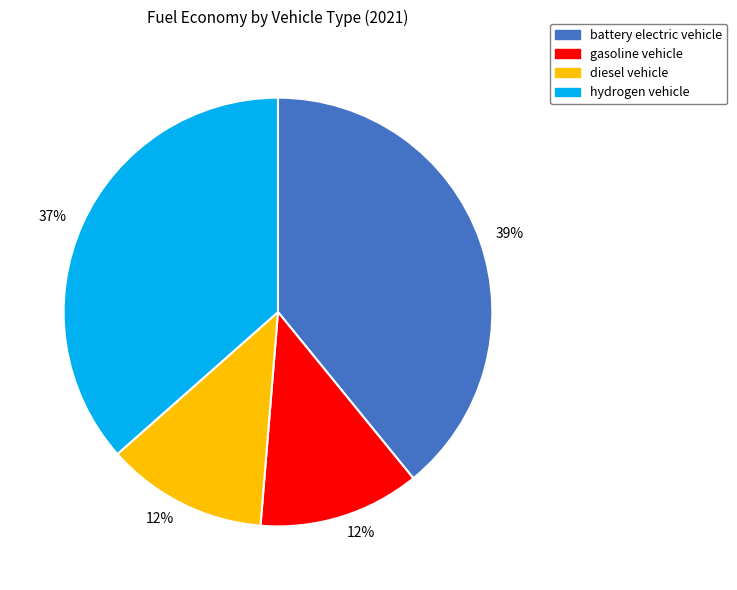

Which category has the biggest portion of the pie?

battery electric vehicle